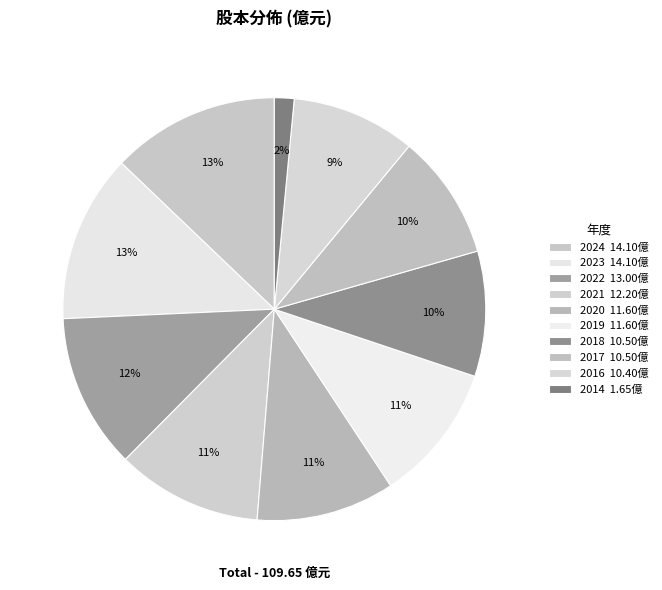

To the nearest percent, what is the difference between the 2016 and 2022 slice percentages?

2%